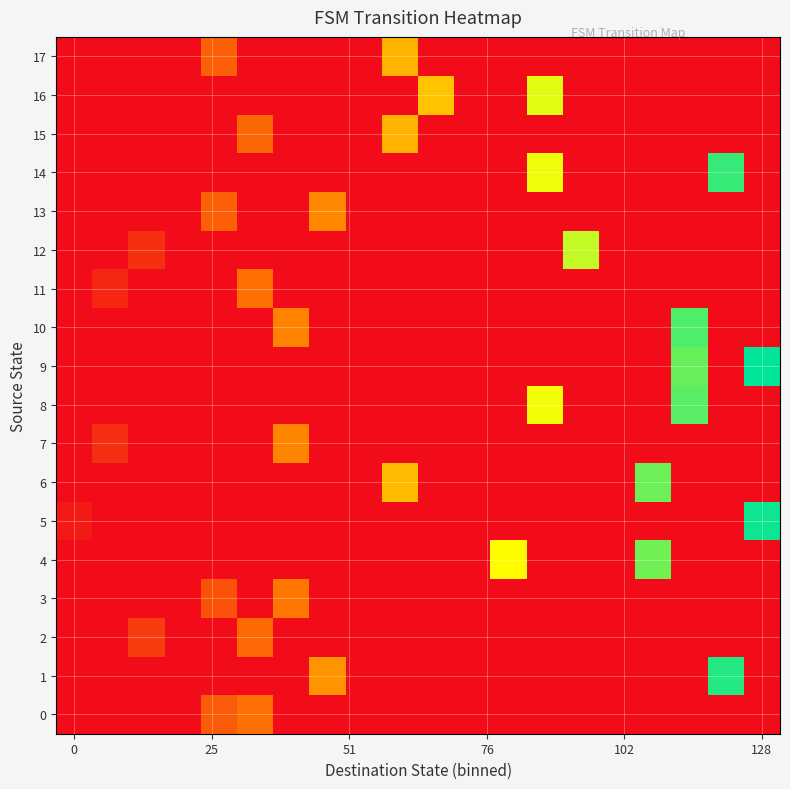

Which series has the widest spread of values?

9